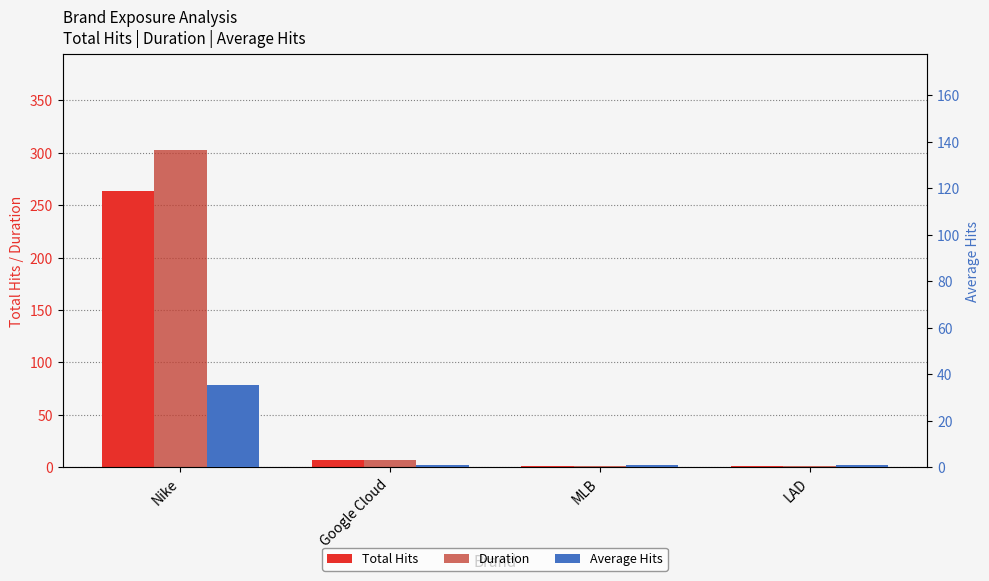

What is the minimum value for Average Hits?

1.0